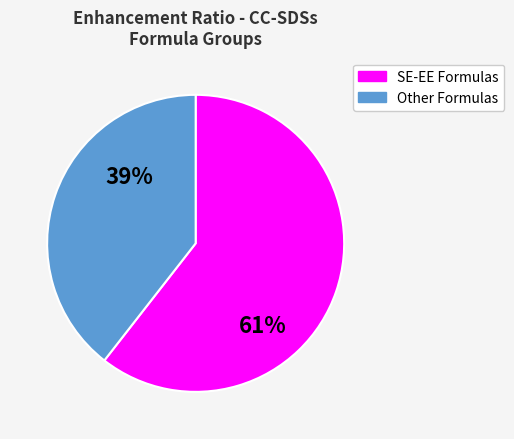

Is there a majority slice in this chart?

Yes